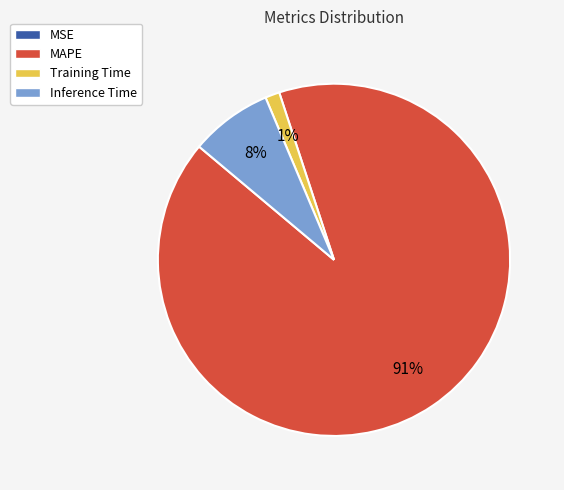

Which category accounts for the majority?

MAPE